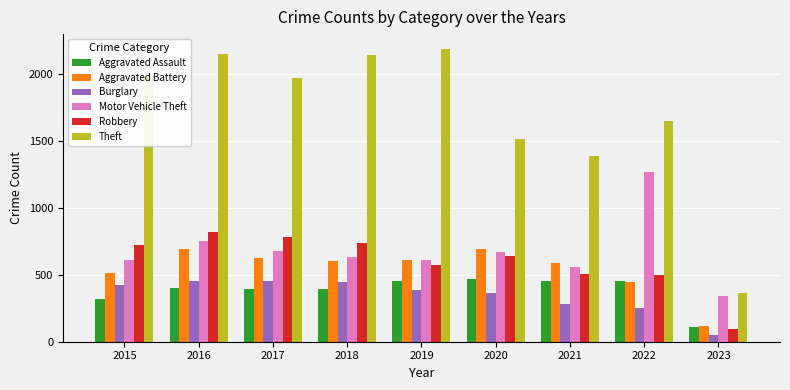

Which category has the lowest value across all series?

2023